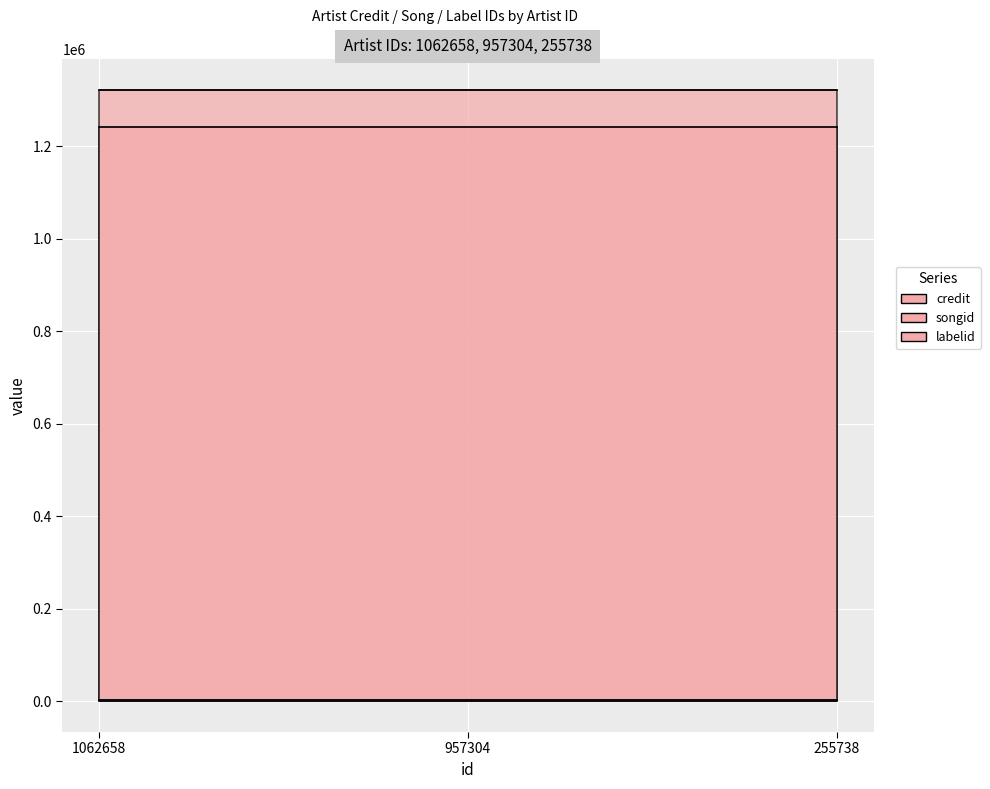

How many lines are shown in the chart?

3